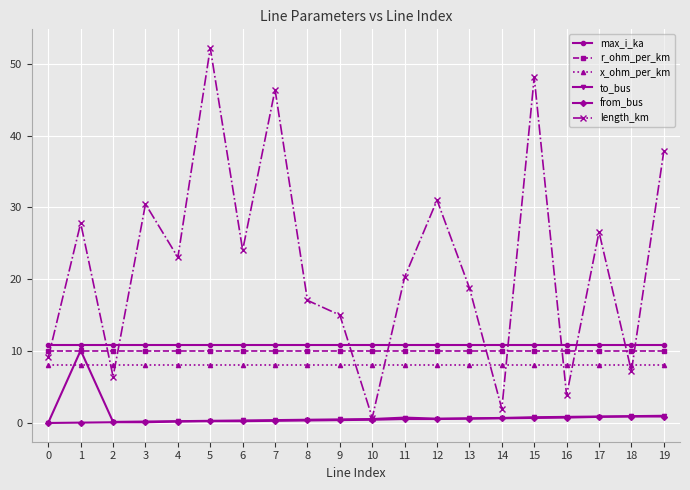

Is the value of to_bus at 16 greater than the value of length_km at 11?

No